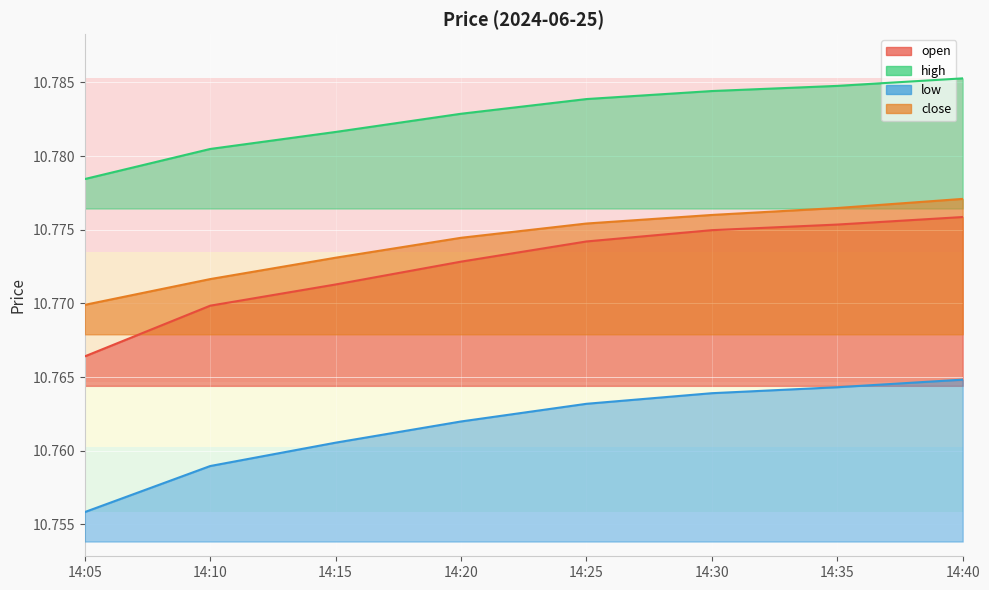

At how many categories does at least one series exceed 10?

8